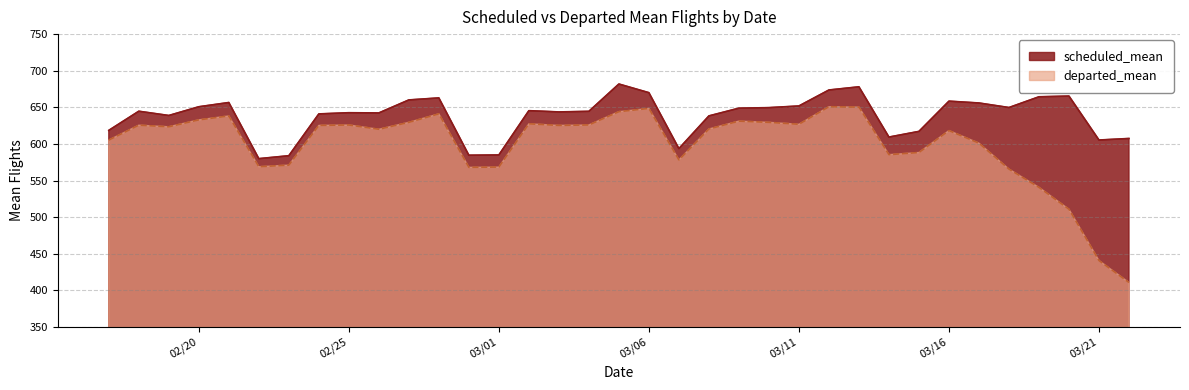

In scheduled_mean, how many points are lower than both neighbors (excluding endpoints)?

9